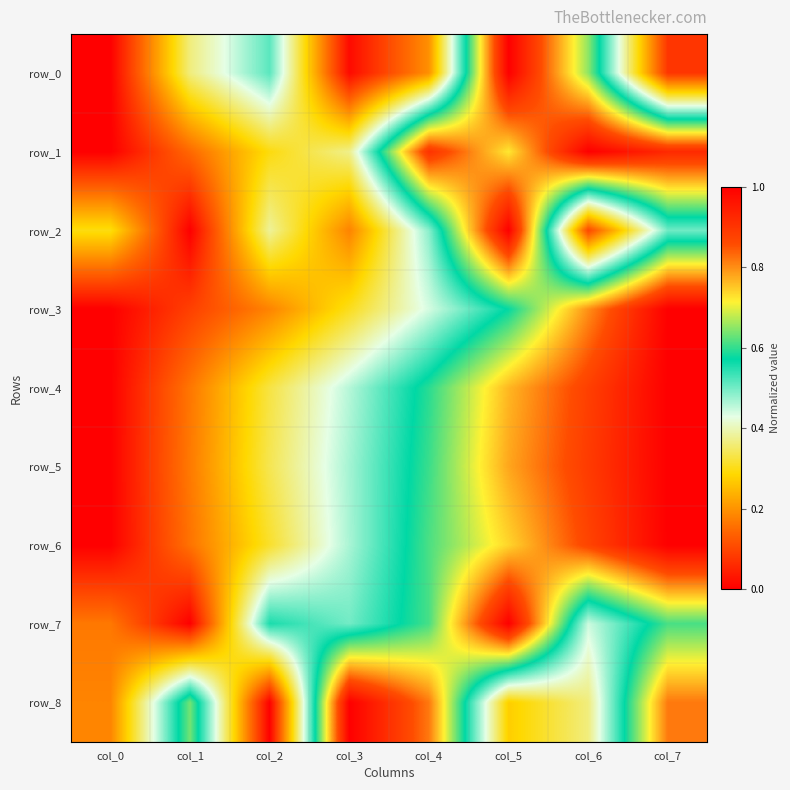

Reading right to left, list all the values displayed in this chart.

row_0: col_7=0.1	col_6=0.7	col_5=1.0	col_4=0.2	col_3=0.0	col_2=0.5	col_1=0.4	col_0=0.0
row_1: col_7=0.9	col_6=1.0	col_5=0.7	col_4=0.9	col_3=0.4	col_2=0.3	col_1=0.1	col_0=0.0
row_2: col_7=0.5	col_6=0.1	col_5=1.0	col_4=0.5	col_3=0.2	col_2=0.4	col_1=0.0	col_0=0.3
row_3: col_7=1.0	col_6=0.8	col_5=0.6	col_4=0.4	col_3=0.3	col_2=0.2	col_1=0.1	col_0=0.0
row_4: col_7=1.0	col_6=0.9	col_5=0.8	col_4=0.6	col_3=0.5	col_2=0.3	col_1=0.2	col_0=0.0
row_5: col_7=1.0	col_6=0.9	col_5=0.8	col_4=0.6	col_3=0.5	col_2=0.3	col_1=0.2	col_0=0.0
row_6: col_7=1.0	col_6=0.9	col_5=0.7	col_4=0.6	col_3=0.5	col_2=0.3	col_1=0.2	col_0=0.0
row_7: col_7=0.6	col_6=0.4	col_5=1.0	col_4=0.6	col_3=0.5	col_2=0.6	col_1=0.0	col_0=0.2
row_8: col_7=0.8	col_6=0.4	col_5=0.3	col_4=0.8	col_3=1.0	col_2=0.0	col_1=0.6	col_0=0.2